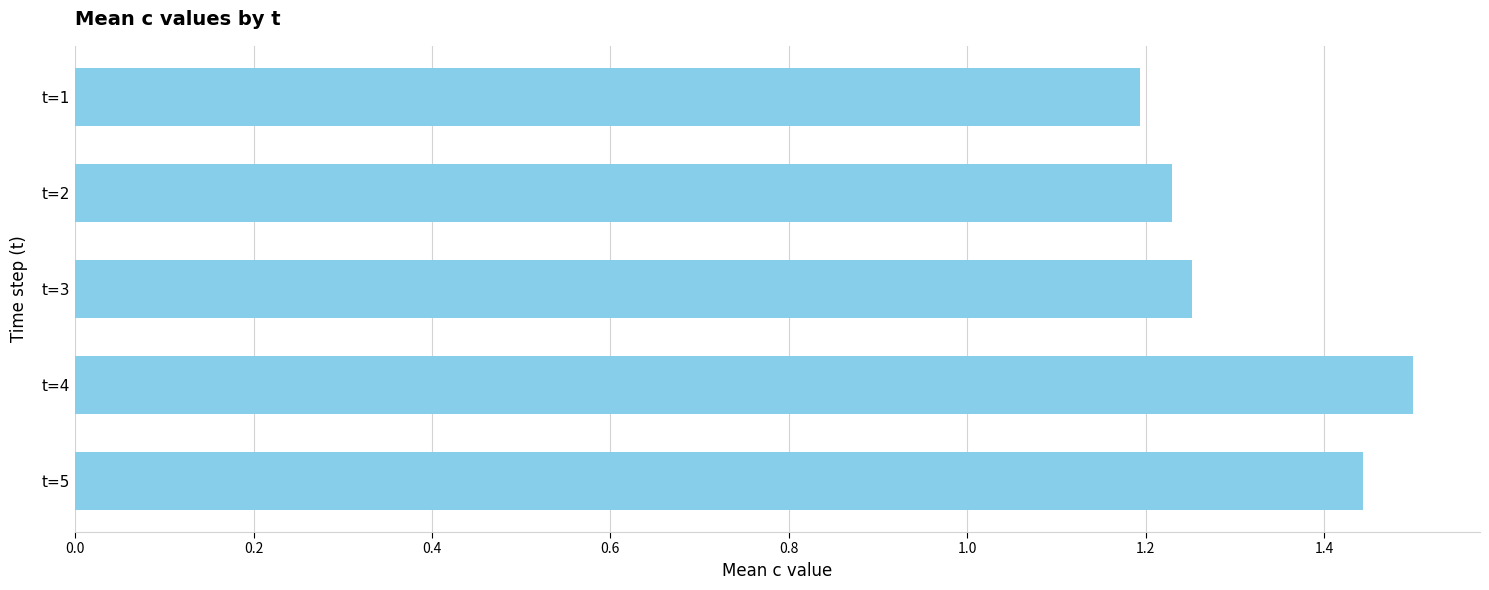

List the labels in order of value, largest first.

t=4, t=5, t=3, t=2, t=1